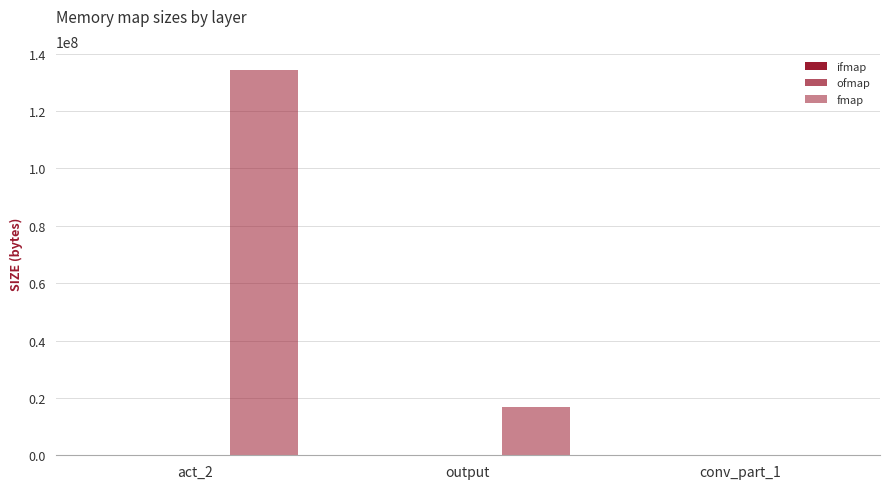

Reading left to right, what are all the values shown in this chart?

ifmap: act_2=16384	output=65536	conv_part_1=8
ofmap: act_2=262144	output=8192	conv_part_1=262144
fmap: act_2=134217728	output=16777216	conv_part_1=65536